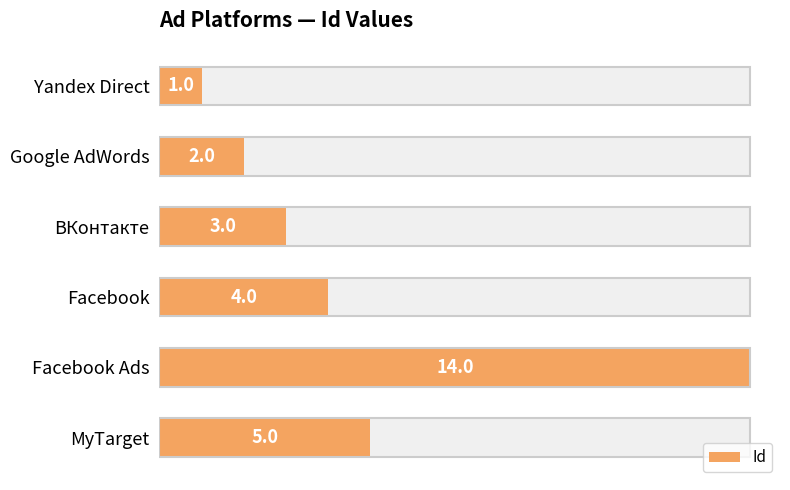

What is the ratio of the value at Yandex Direct to the value at Facebook?

0.2